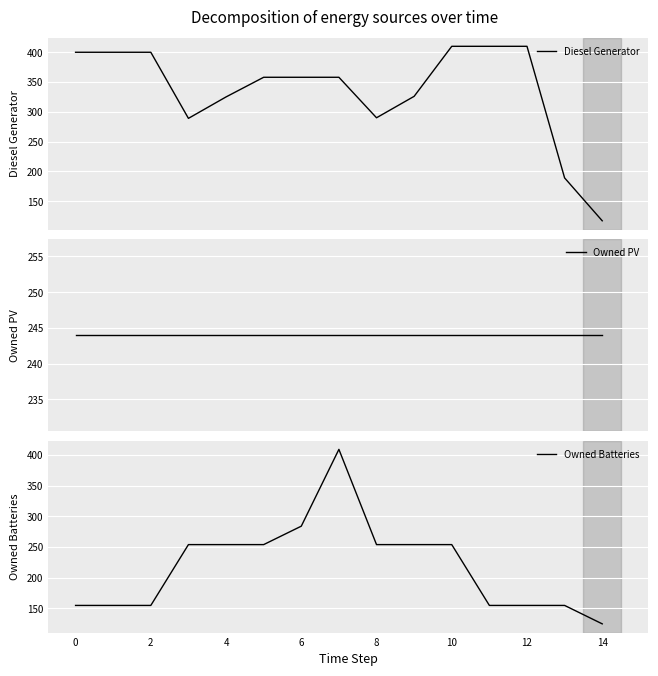

What is the highest value of the Diesel Generator series?

410